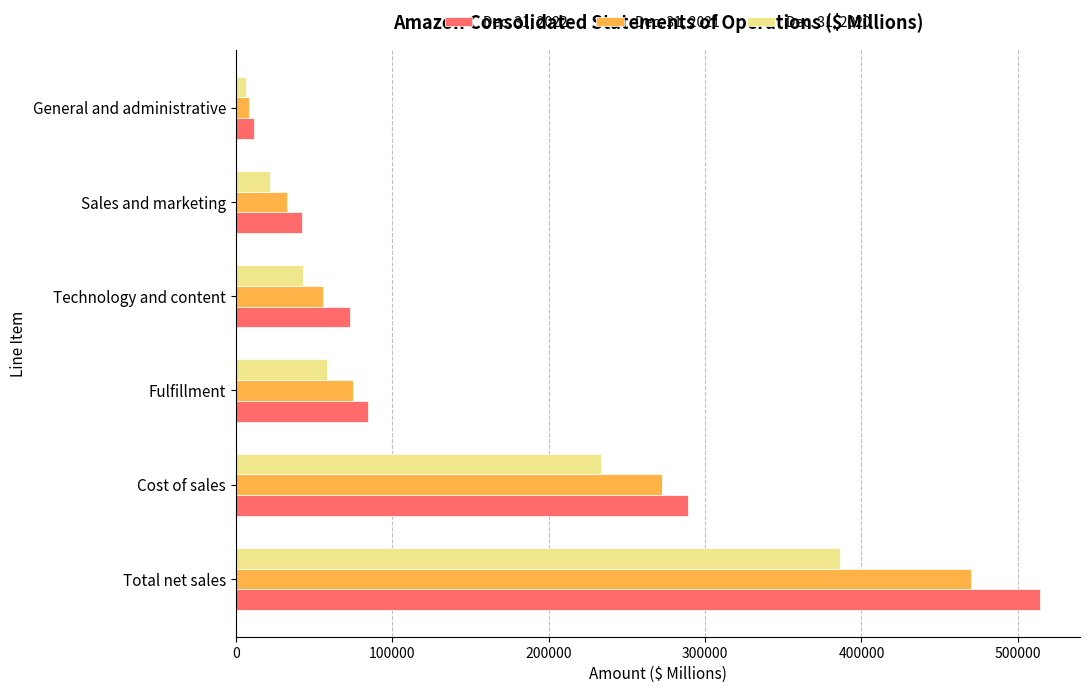

The value of Dec. 31, 2020 at Total net sales is 574363. True or false?

False